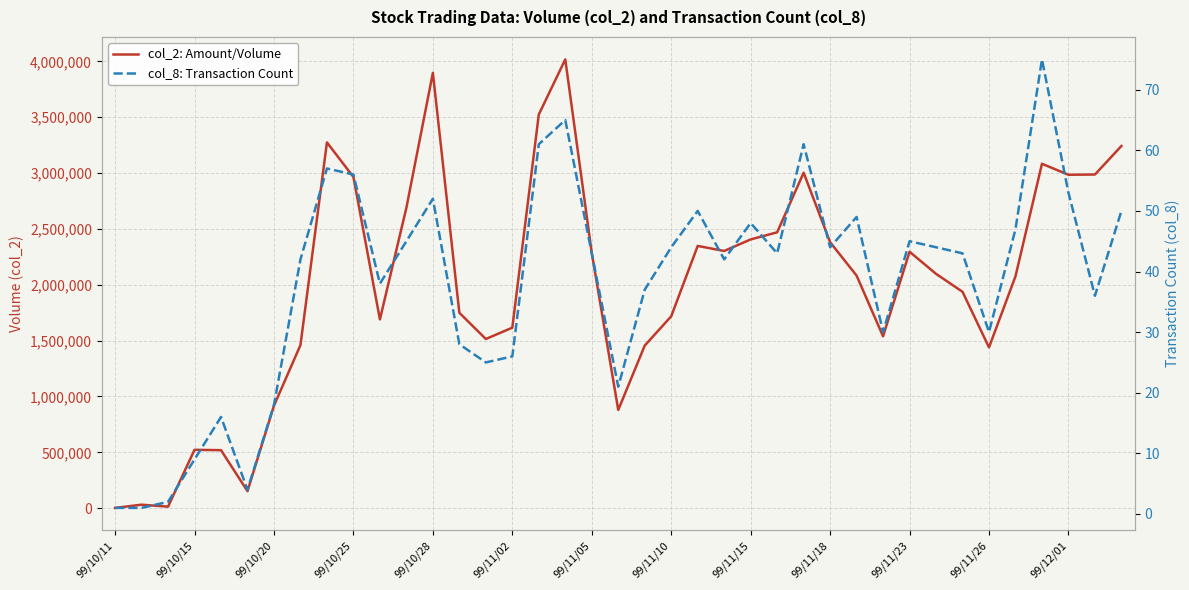

Reading right to left, what are all the values shown in this chart?

col_2: Amount/Volume: 3242430	2986980	2984790	3083140	2075850	1439150	1937120	2097570	2295750	1538280	2082020	2381030	3003160	2469600	2405870	2302550	2347700	1717690	1455420	879320	2284200	4017870	3524420	1615790	1514510	1749020	3897150	2689410	1689910	2964650	3274540	1459930	917620	152090	518990	522250	13440	30900	2200
col_8: Transaction Count: 50	36	53	75	47	30	43	44	45	30	49	44	61	43	48	42	50	44	37	21	43	65	61	26	25	28	52	45	38	56	57	42	18	4	16	9	2	1	1